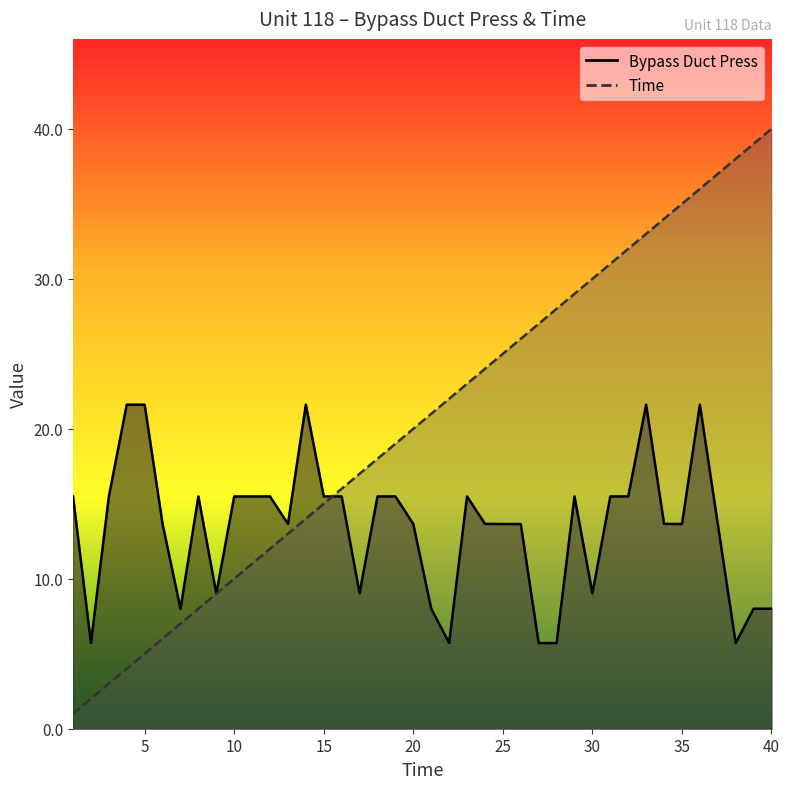

What is the approximate value of Bypass Duct Press at 32?

15.5